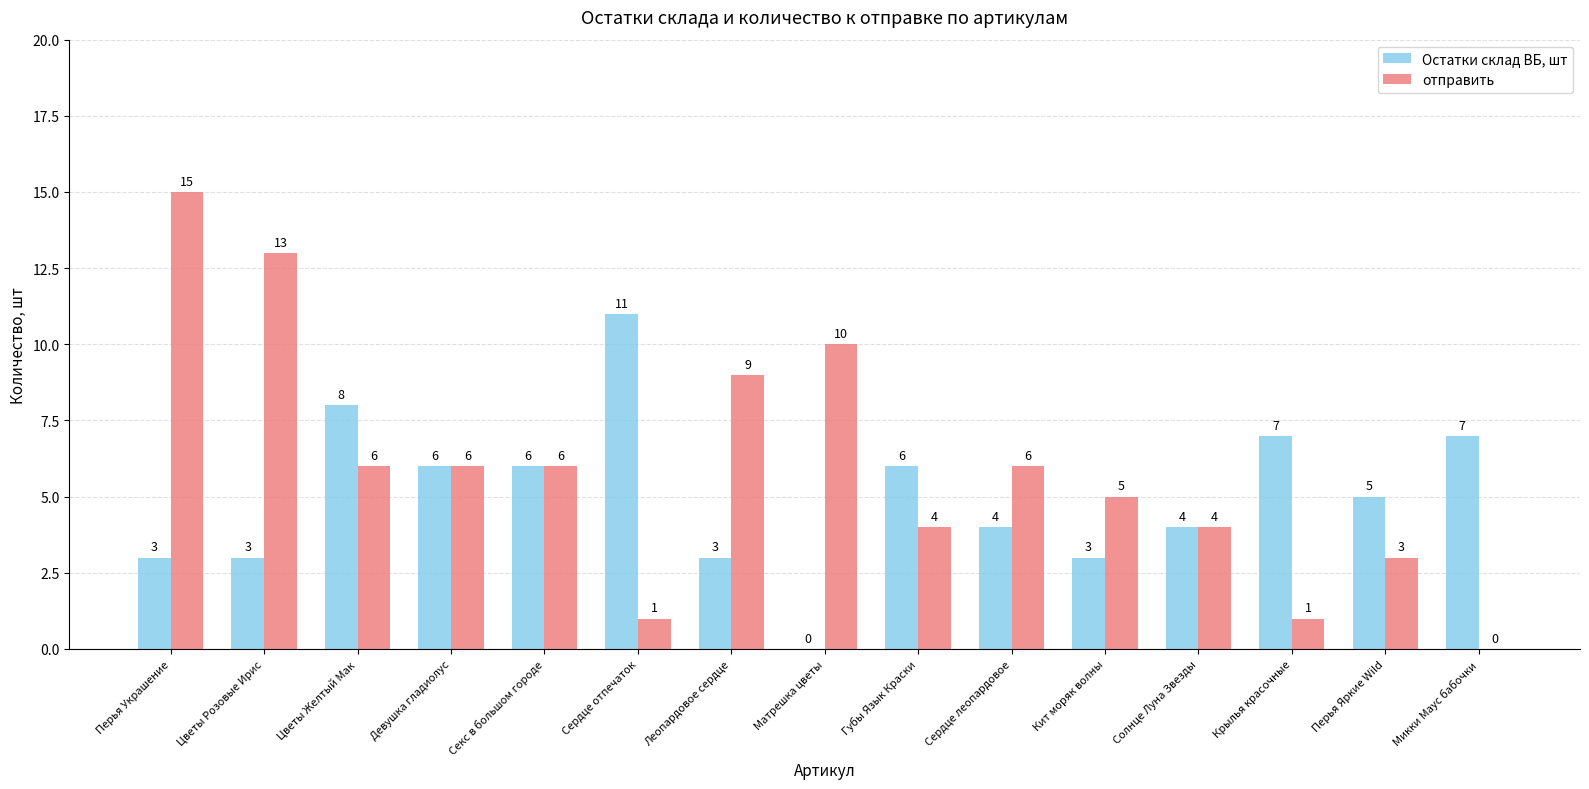

The value of отправить at Перья Яркие Wild is 3. True or false?

True